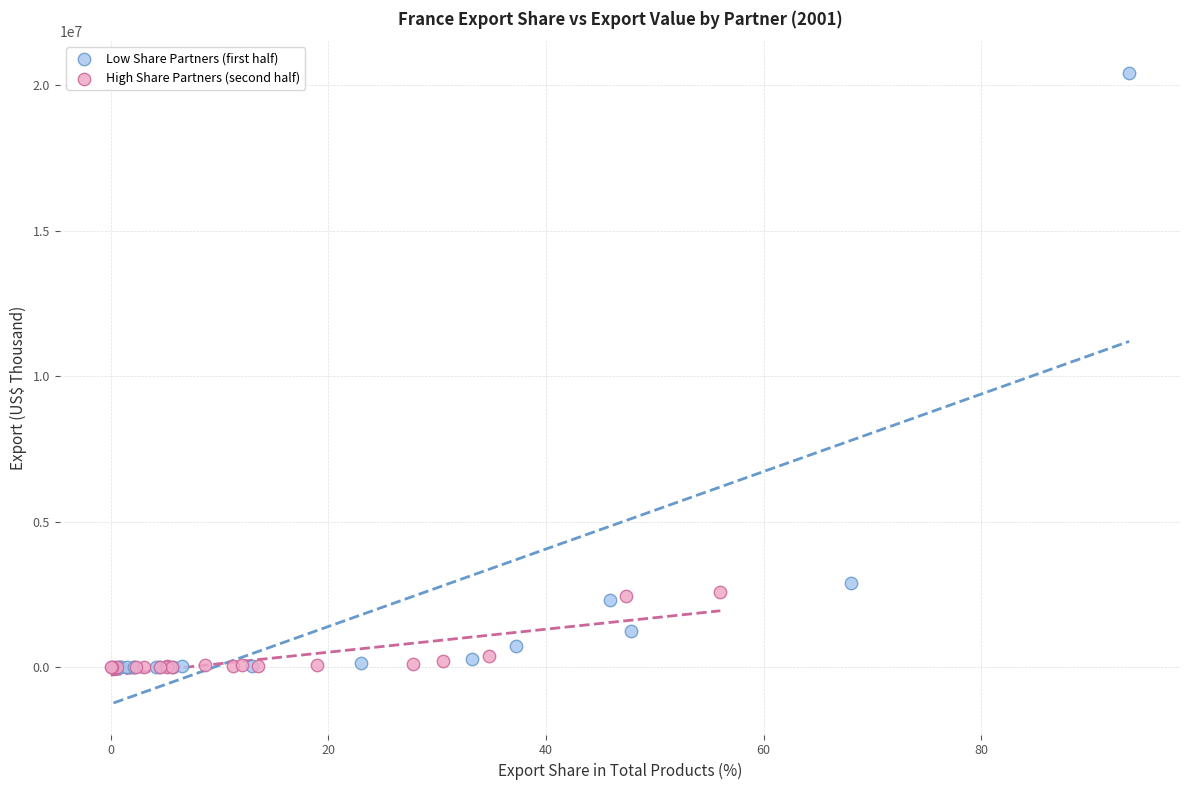

Which series has the largest Y range (max minus min)?

Low Share Partners (first half)